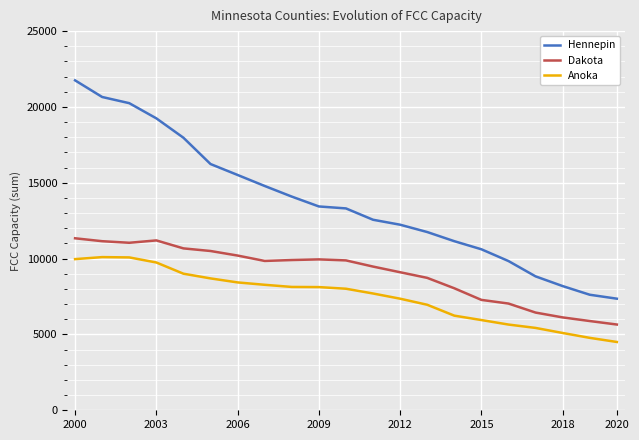

How many values in the Hennepin series are below 13310?

10